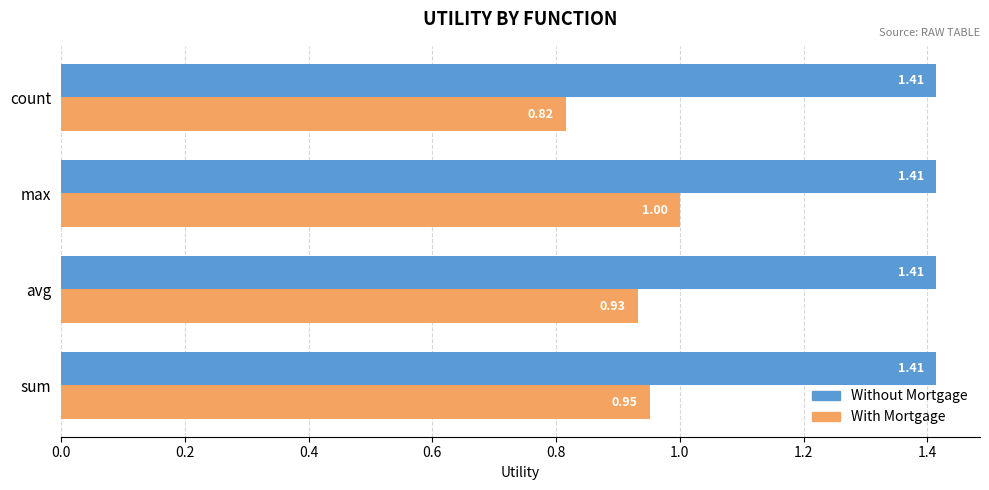

Which label corresponds to the smallest value in the chart?

count